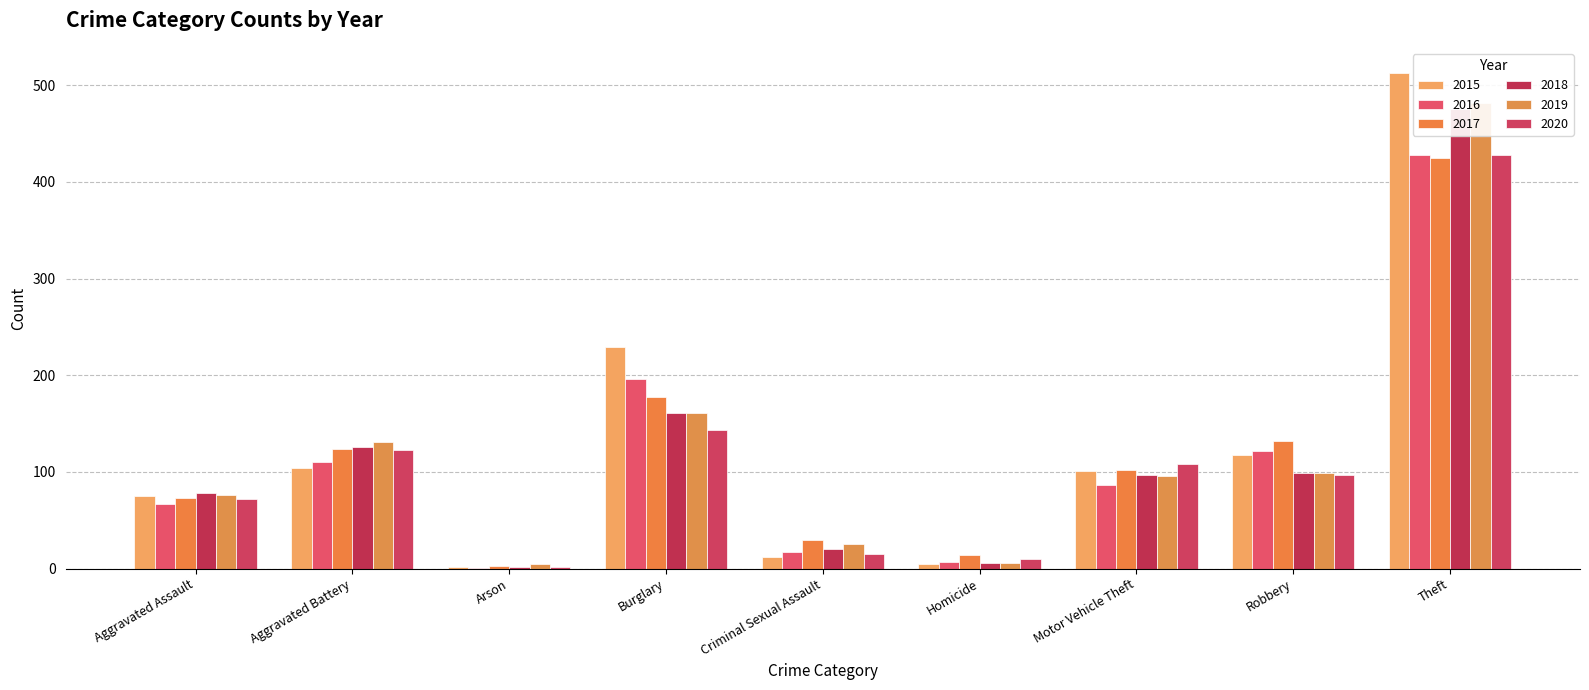

How many bars are there in each group?

6